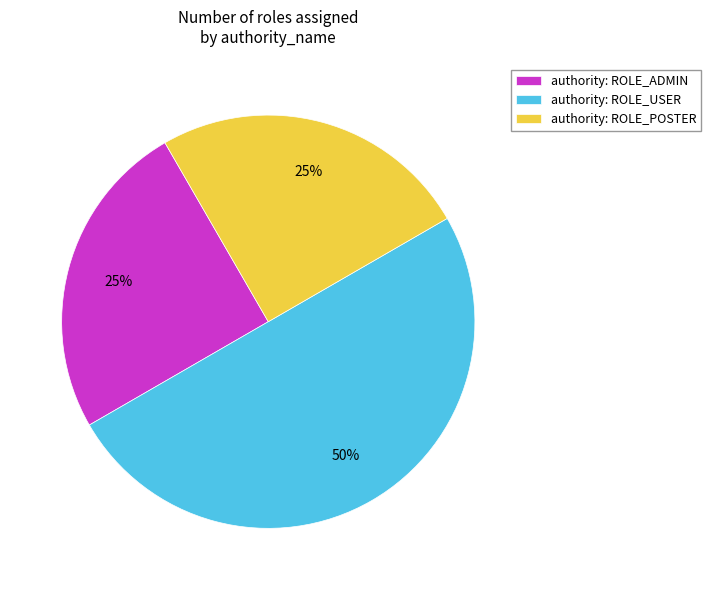

What percentage is the authority: ROLE_ADMIN slice, to the nearest percent?

25%